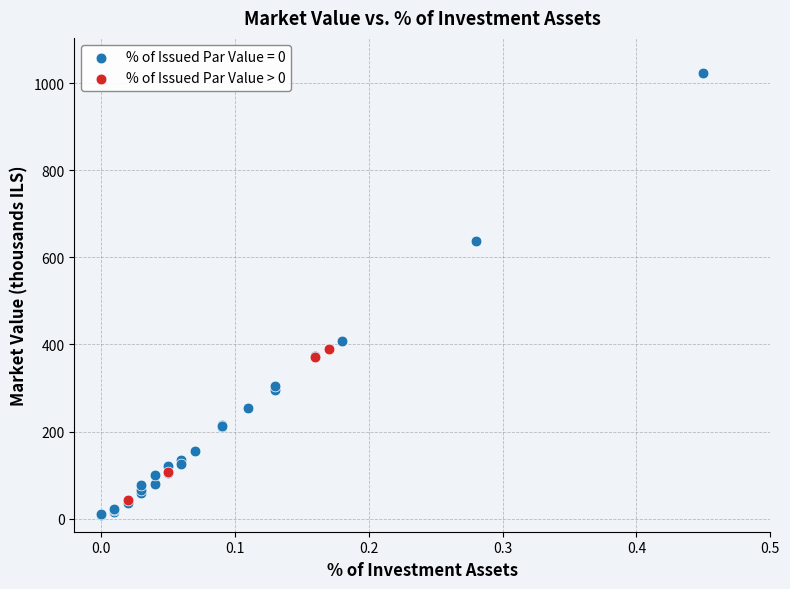

Which series has the widest spread of Y values?

% of Issued Par Value = 0